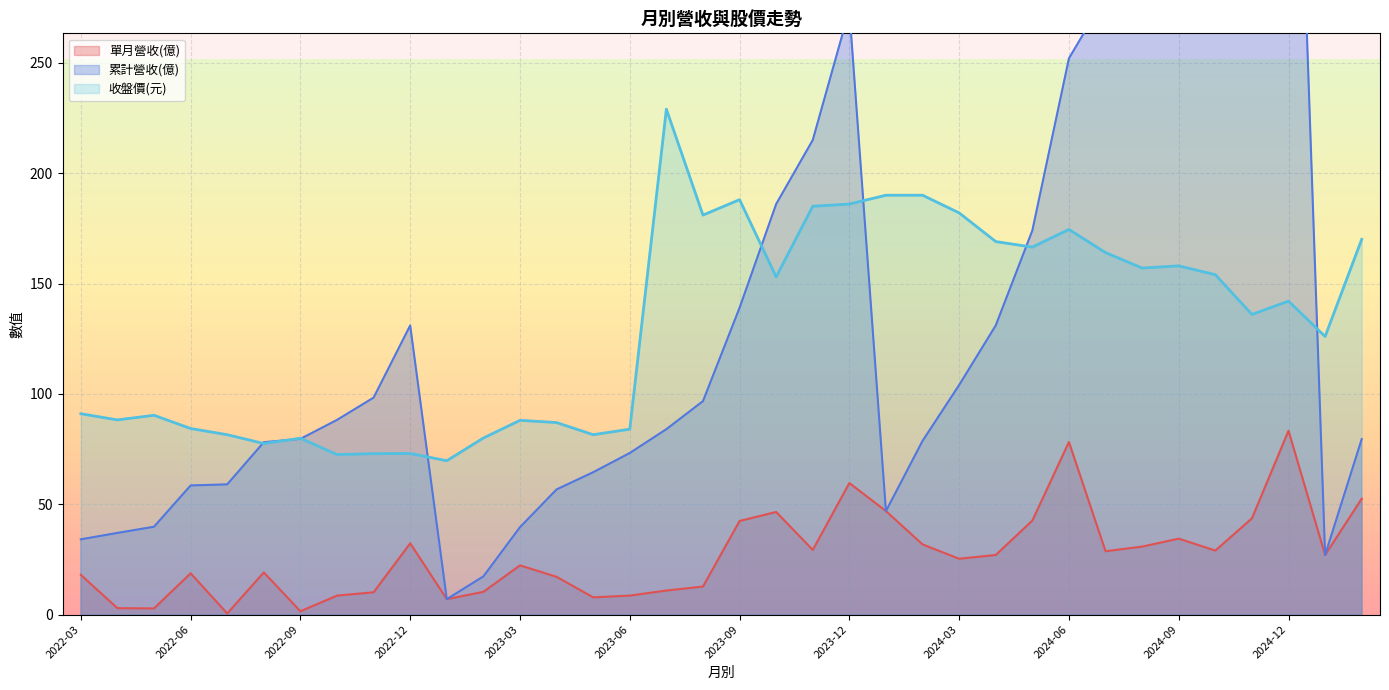

At how many categories does at least one series exceed 419?

1